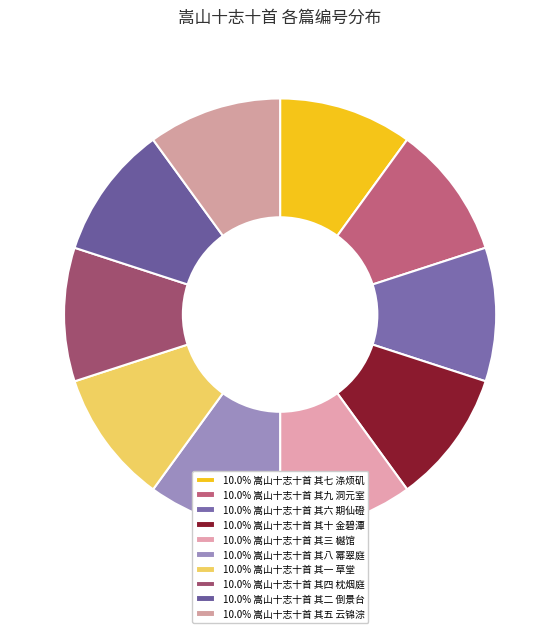

Count the number of slices in the pie.

10